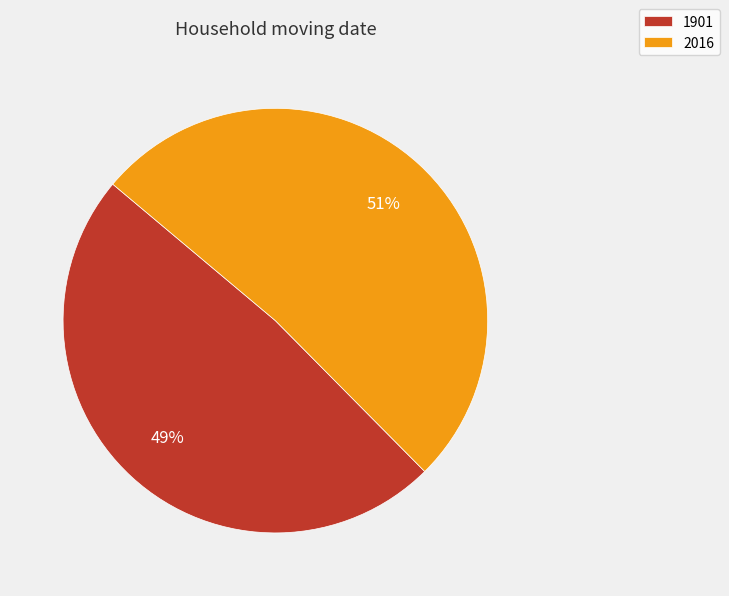

Which slice is the largest?

2016